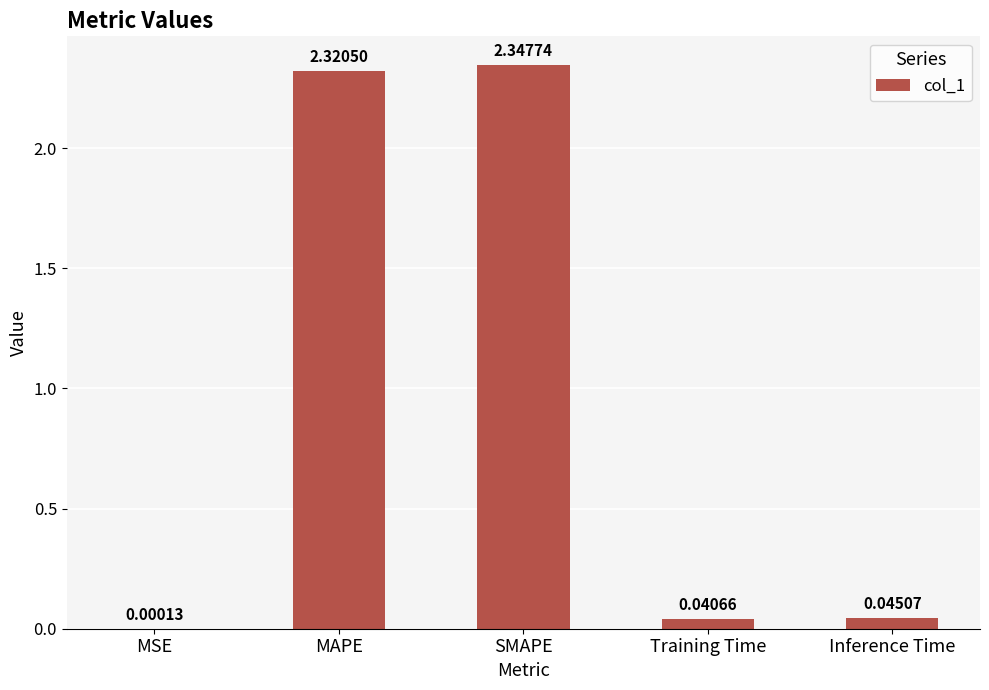

What is the sum of all values?

4.8